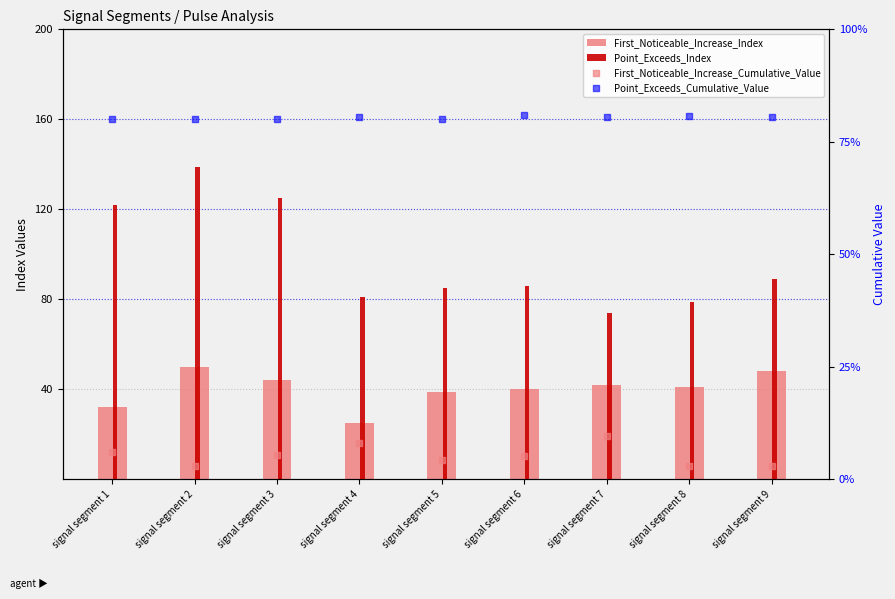

At which category is the sum across all series the highest?

signal segment 2